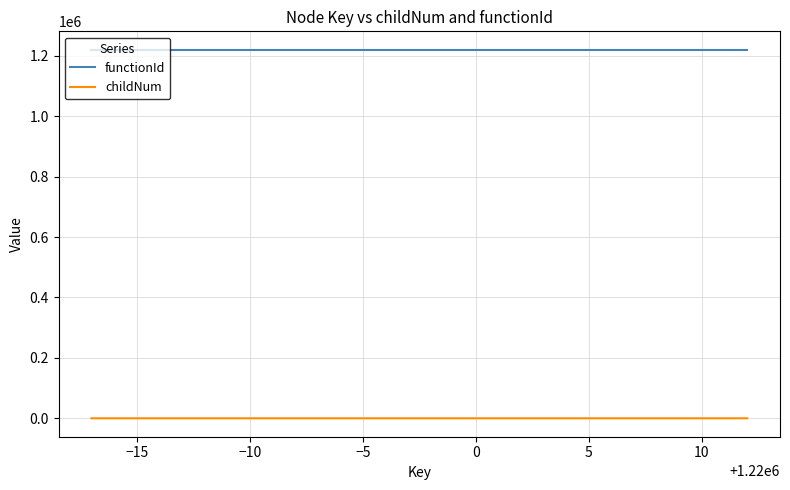

List the series in order of their overall mean, highest first.

functionId, childNum